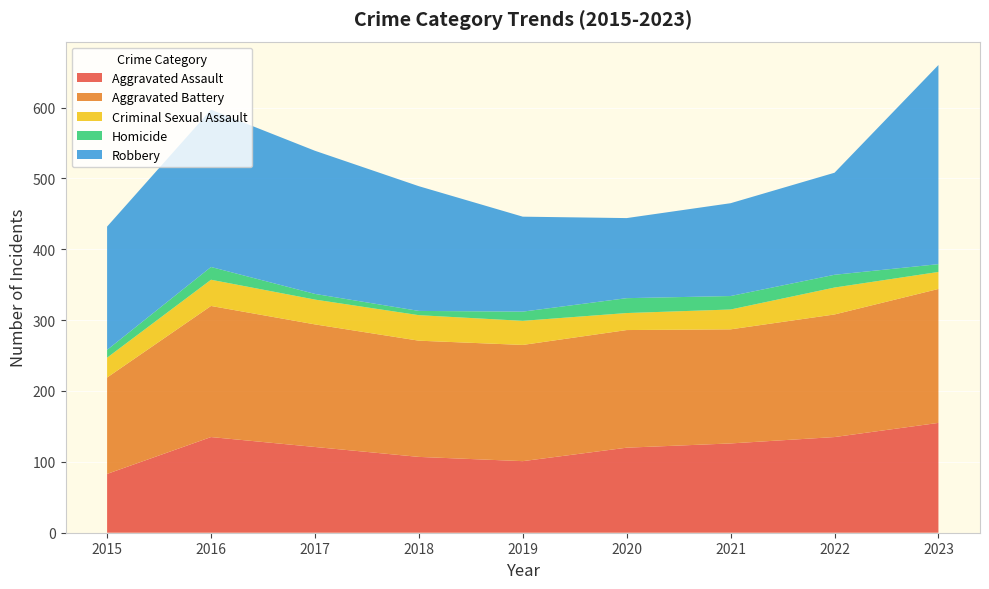

Reading right to left, list all the values displayed in this chart.

Aggravated Assault: 155	135	126	120	101	107	121	135	83
Aggravated Battery: 189	173	161	166	164	164	173	185	136
Criminal Sexual Assault: 24	38	28	24	34	36	35	37	28
Homicide: 11	18	19	21	13	6	8	18	11
Robbery: 281	144	131	113	134	176	202	222	174